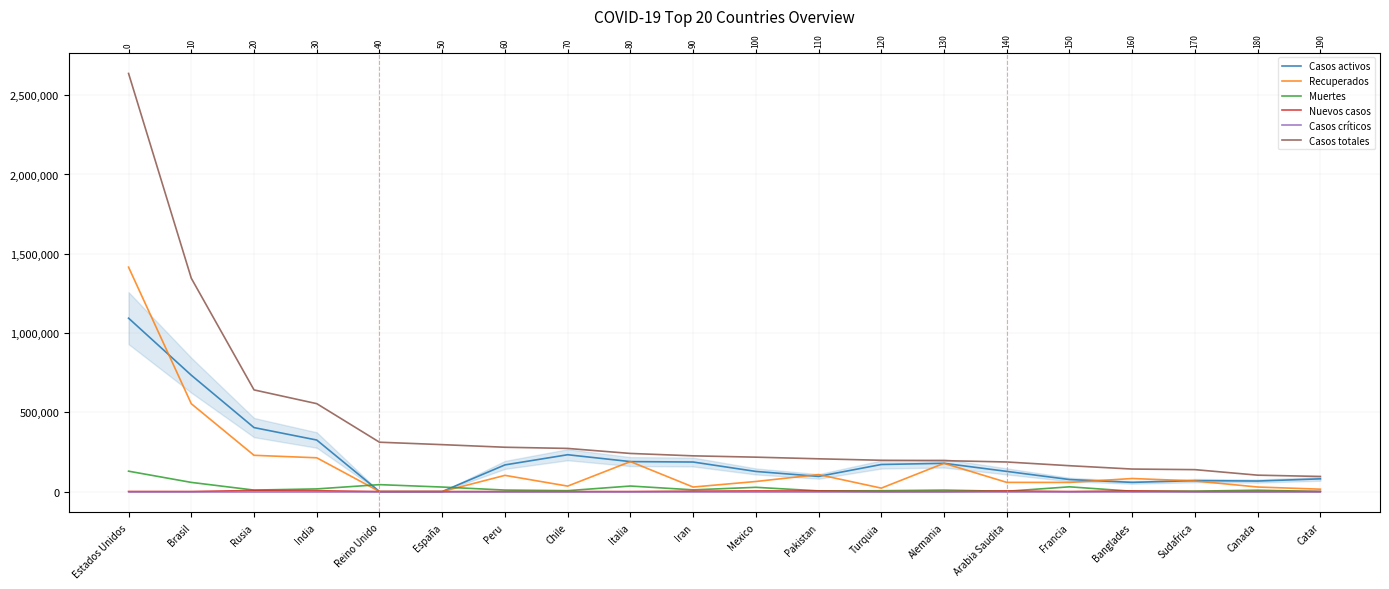

Which series has the largest range (max minus min)?

Casos totales